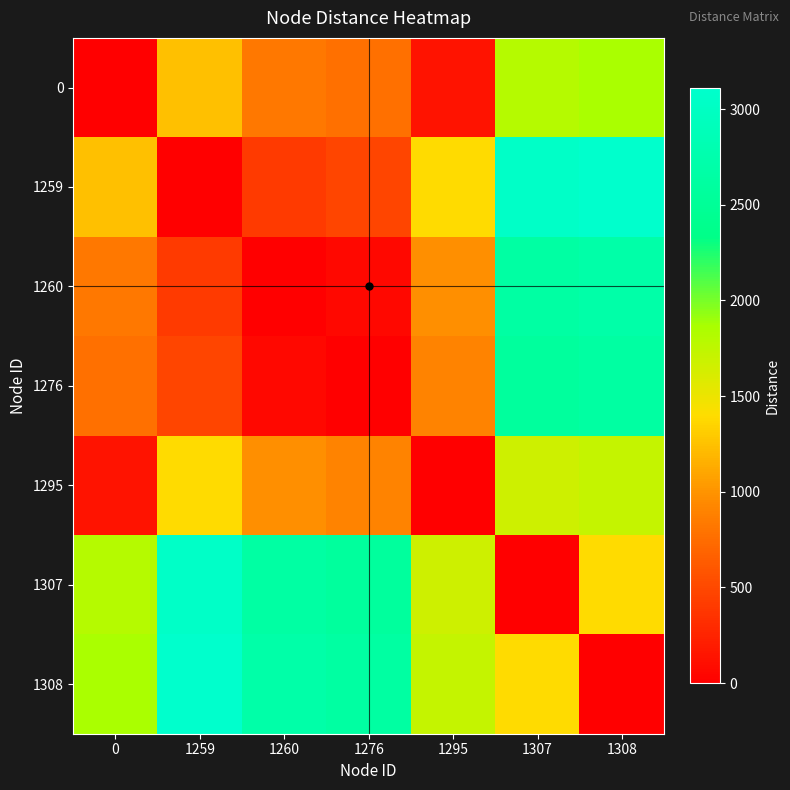

Reading left to right, list all the values displayed in this chart.

0: 0=0.0	1259=1245.9	1260=836.1	1276=768.1	1295=139.5	1307=1804.2	1308=1861.9
1259: 0=1245.9	1259=0.0	1260=409.8	1276=477.8	1295=1385.4	1307=3050.1	1308=3107.8
1260: 0=836.1	1259=409.8	1260=0.0	1276=68.0	1295=975.5	1307=2640.3	1308=2697.9
1276: 0=768.1	1259=477.8	1260=68.0	1276=0.0	1295=907.5	1307=2572.3	1308=2629.9
1295: 0=139.5	1259=1385.4	1260=975.5	1276=907.5	1295=0.0	1307=1664.7	1308=1722.4
1307: 0=1804.2	1259=3050.1	1260=2640.3	1276=2572.3	1295=1664.7	1307=0.0	1308=1387.8
1308: 0=1861.9	1259=3107.8	1260=2697.9	1276=2629.9	1295=1722.4	1307=1387.8	1308=0.0